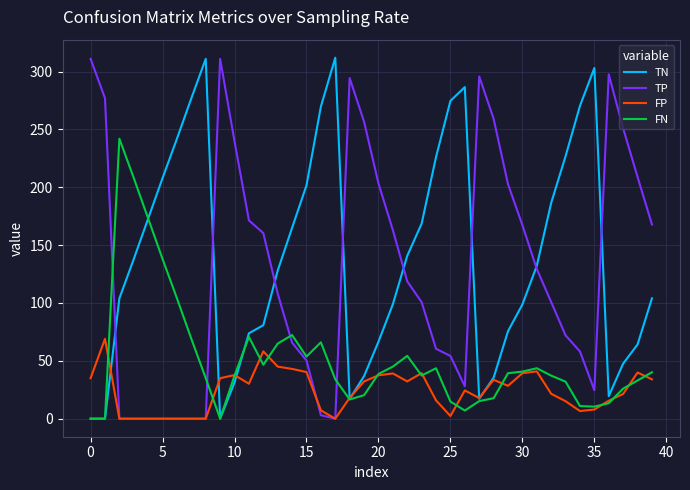

In TP, how many points are higher than both neighbors (excluding endpoints)?

4